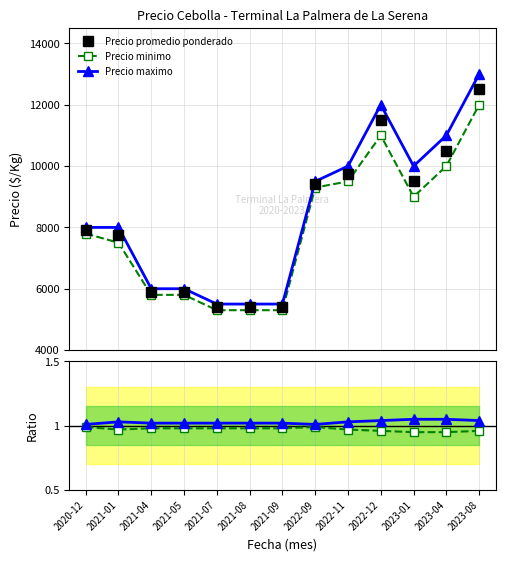

Which label corresponds to the smallest value in the chart?

2023-01